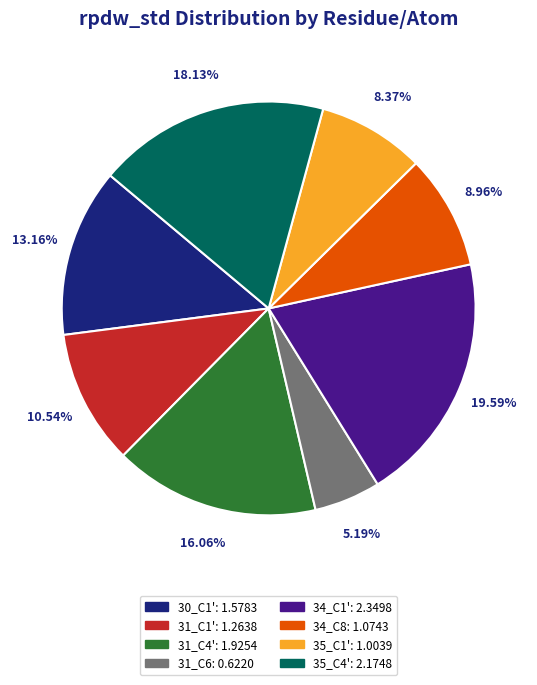

To the nearest percent, what is the difference between the 34_C8 and 31_C6 slice percentages?

4%